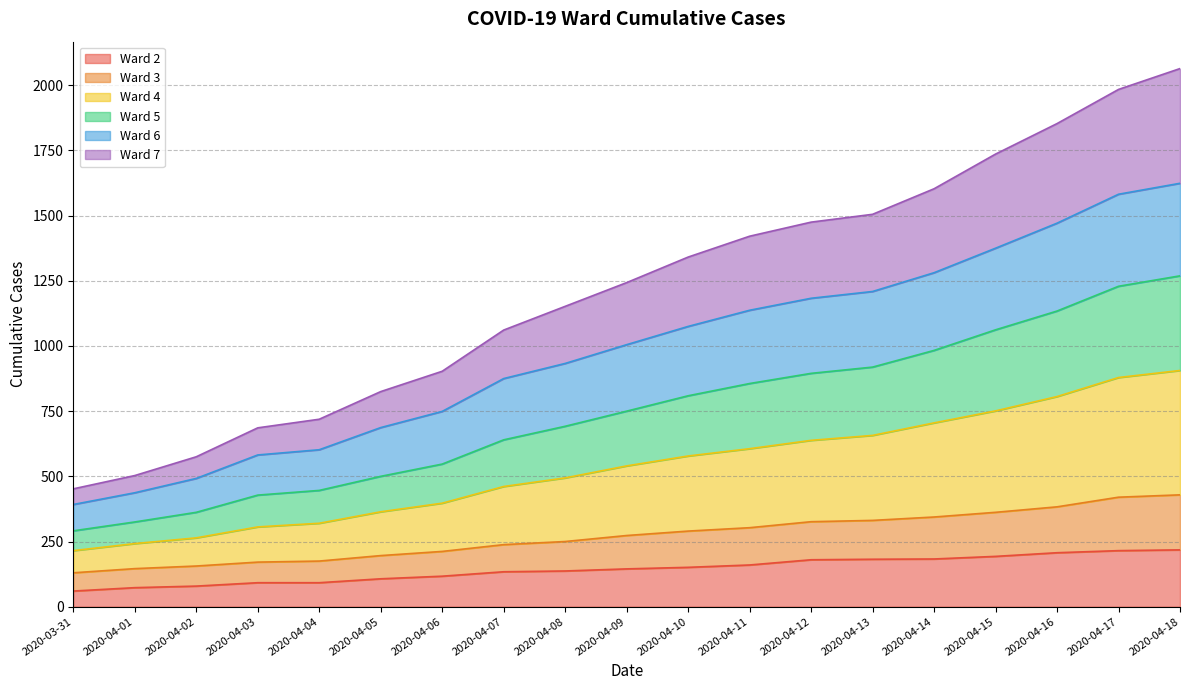

What is the total value across all series at 2020-04-06?

903